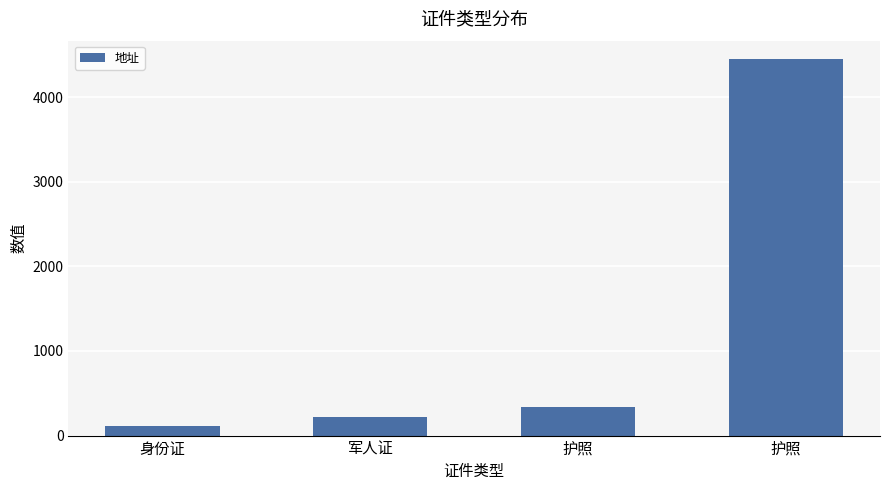

True or false: the data shows 333 at 护照.

True